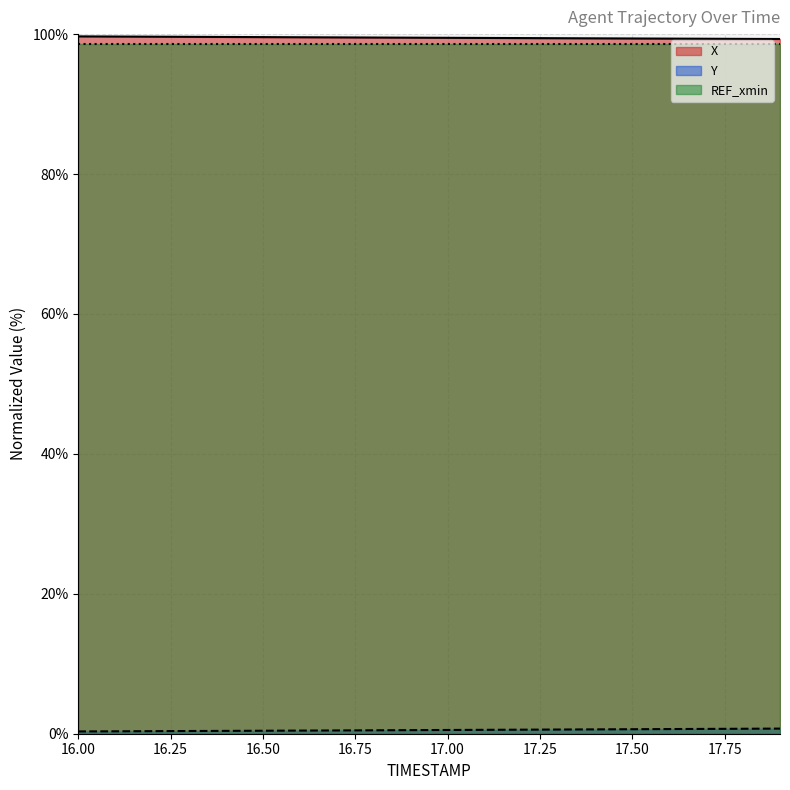

What is the highest value of the REF_xmin series?

98.6